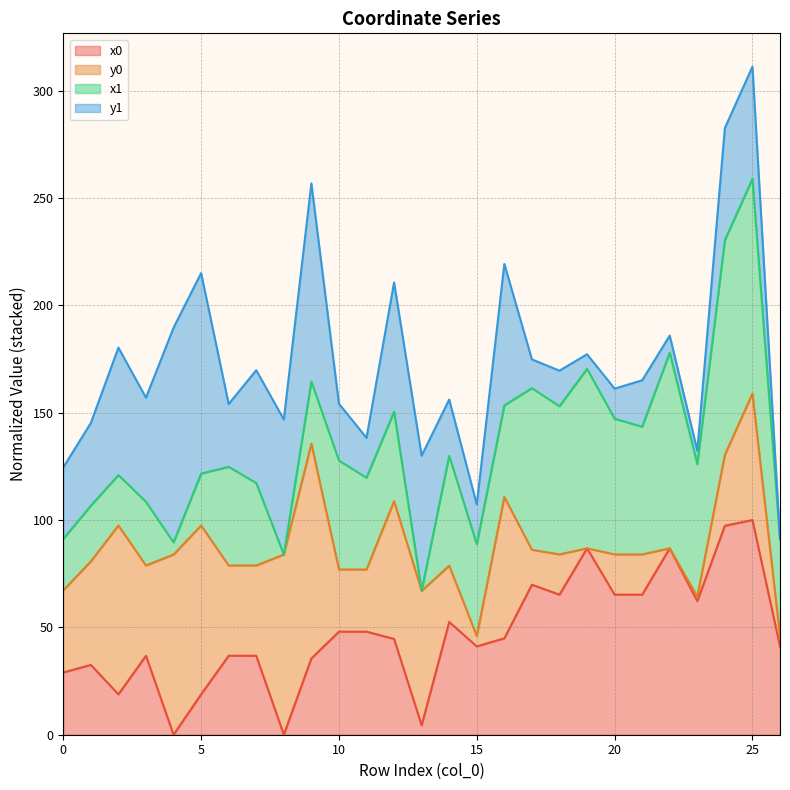

At which label is x1 line closest to 162?

17